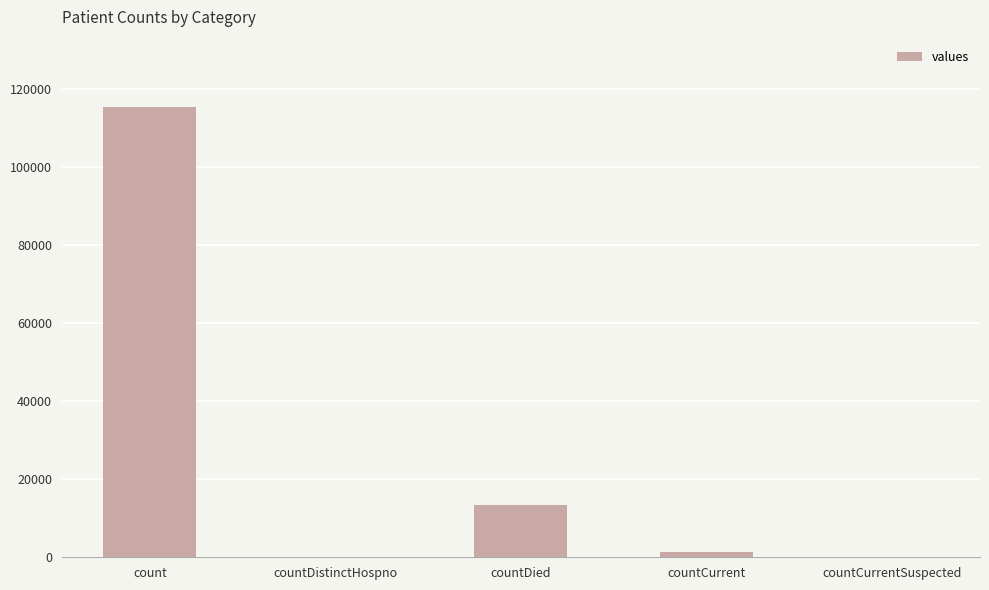

Where does the data first go above 1383?

count